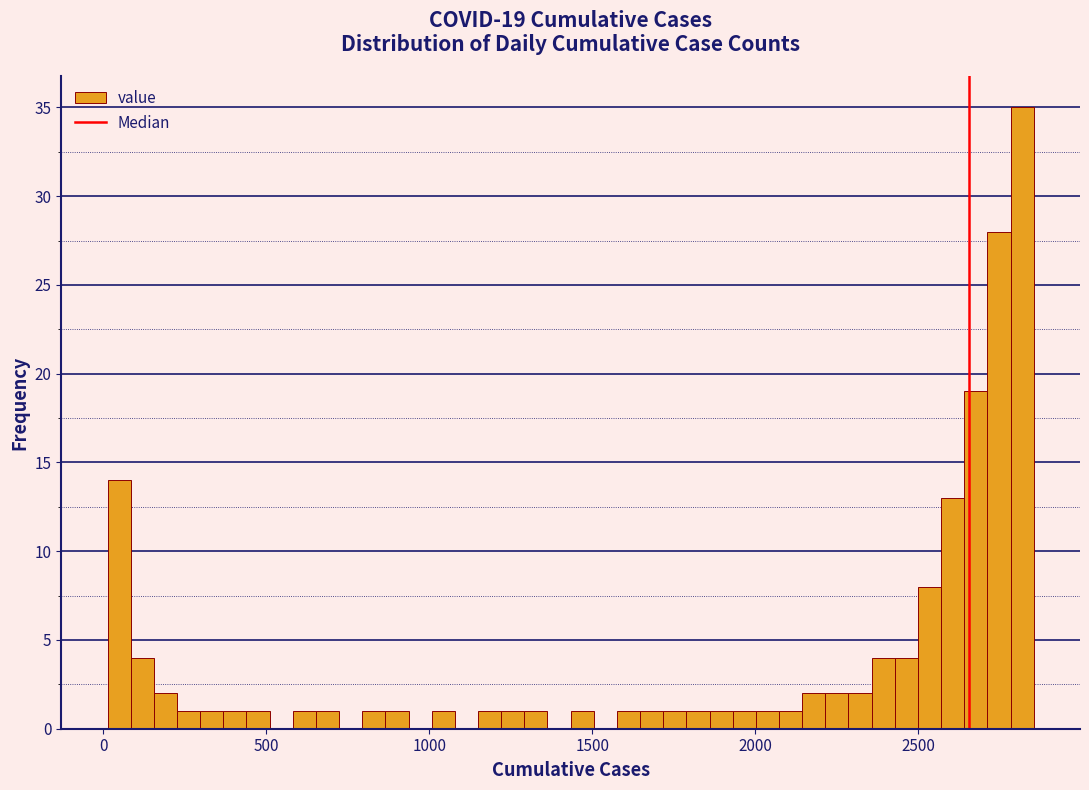

Around what value on the x-axis is the tallest bar? Give the approximate position of its centre, as read against the axis.

2800